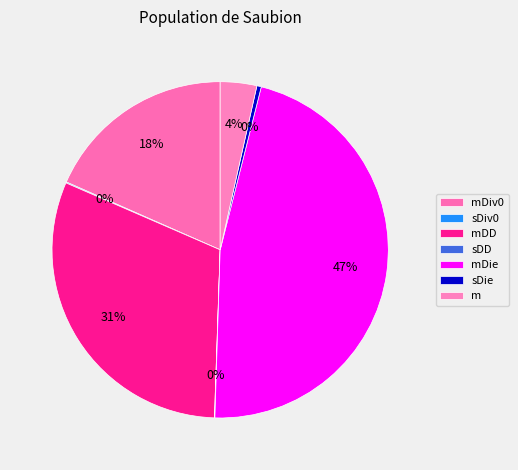

To the nearest percent, what is the average slice percentage?

14%